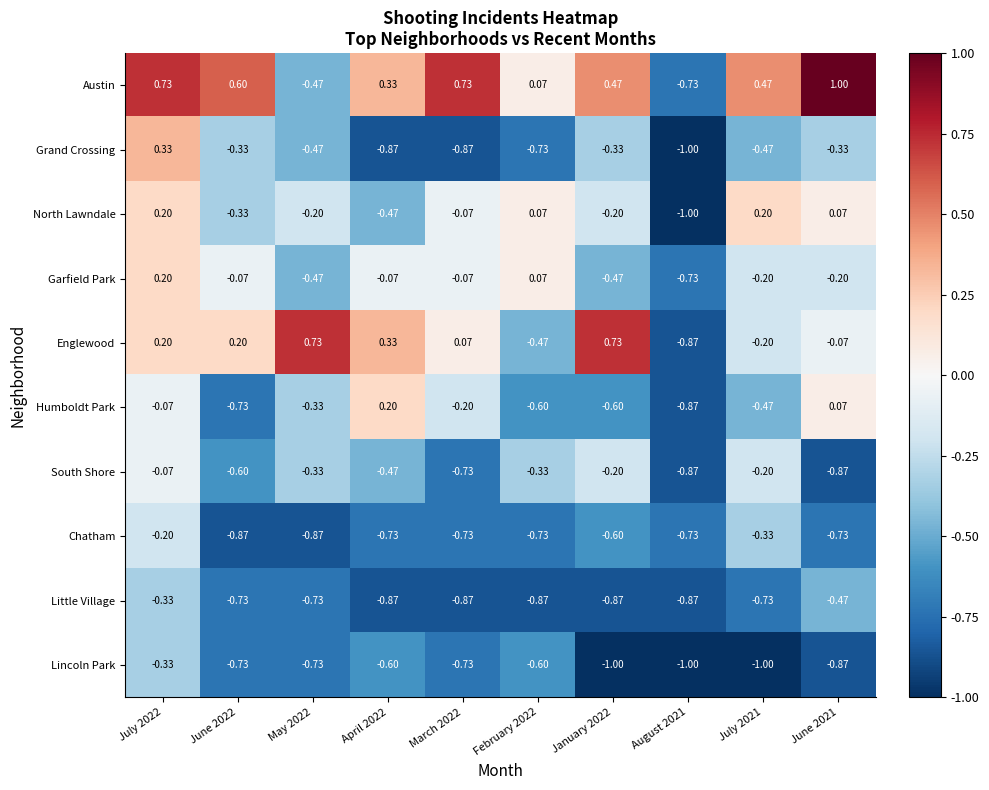

Which series has the largest total across all categories?

Austin